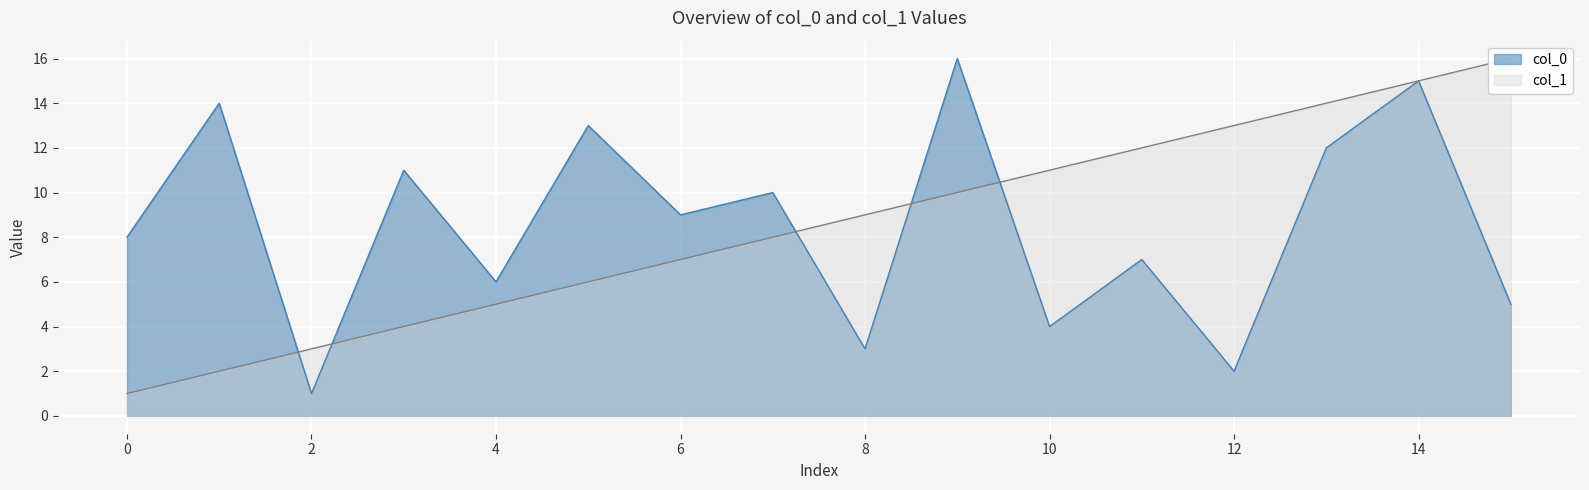

Which series has the largest total across all categories?

col_0